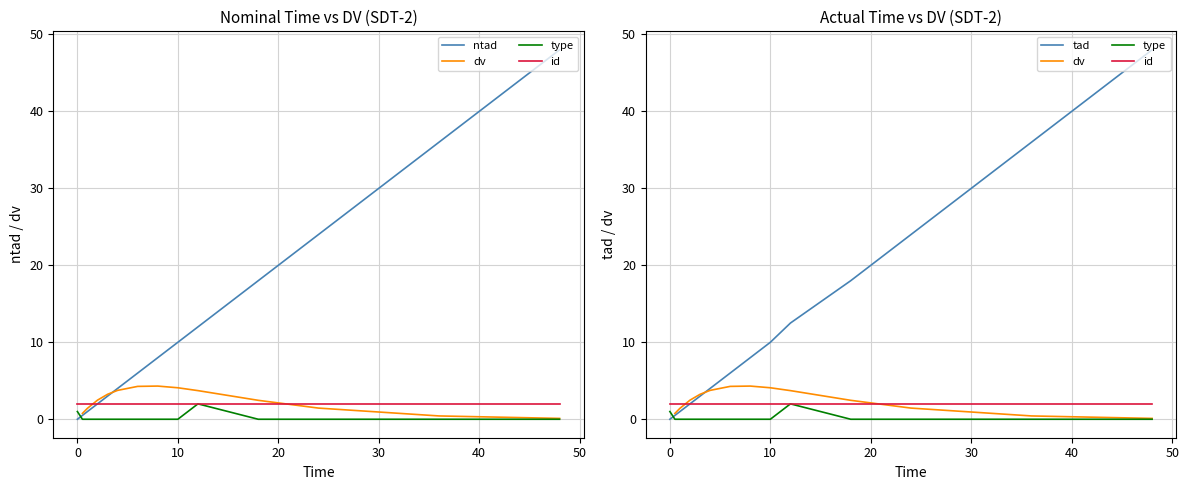

What is the sum of all ntad values?

172.5